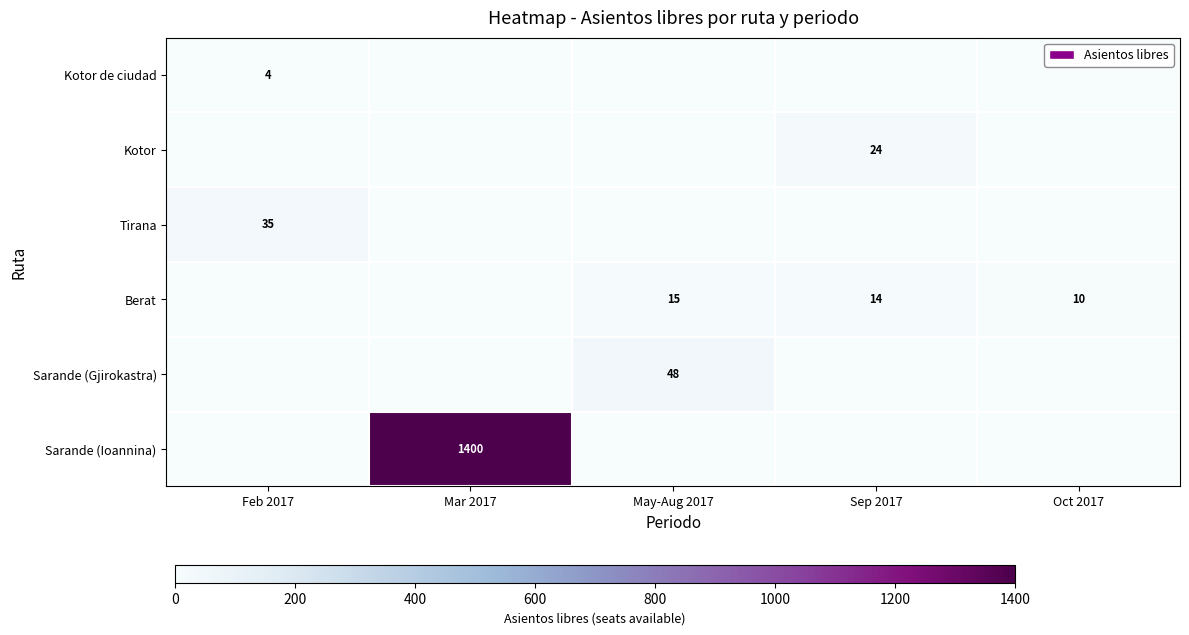

The Berat series shows 17 at Oct 2017. True or false?

False